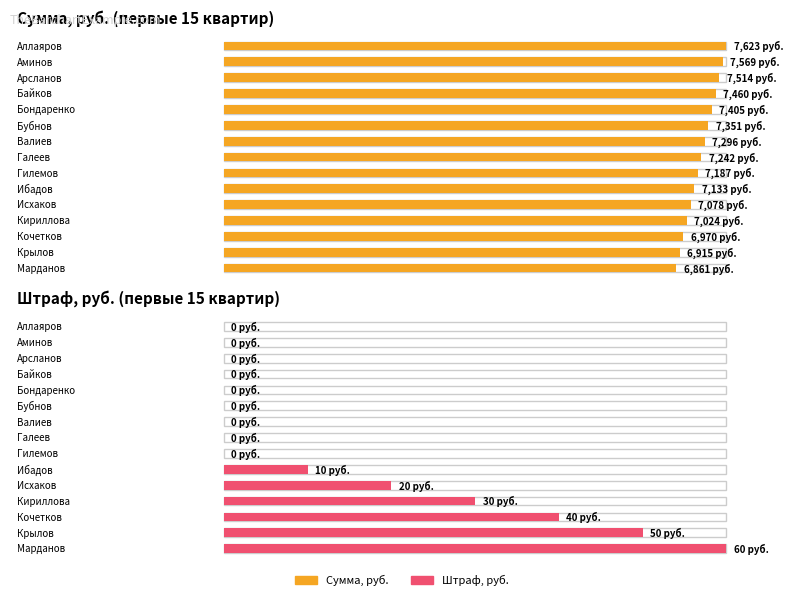

What are all the series names shown in the legend?

Сумма, руб., Штраф, руб.